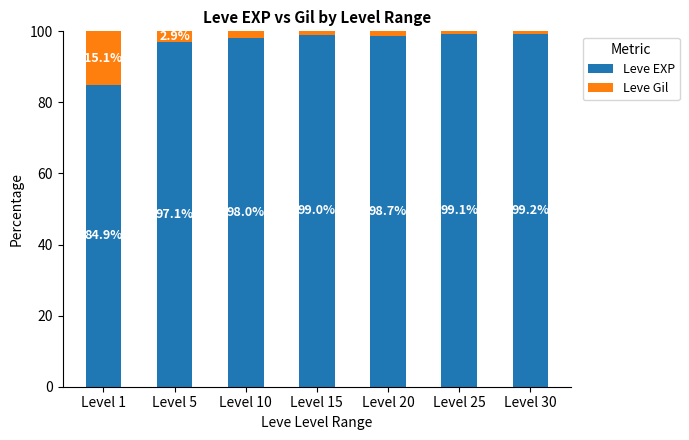

What is the highest value of the Leve EXP series?

99.2